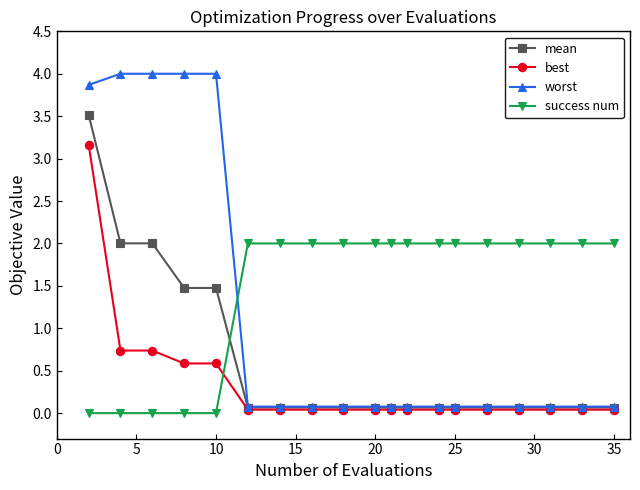

Rank the series by their average value, from highest to lowest.

success num, worst, mean, best